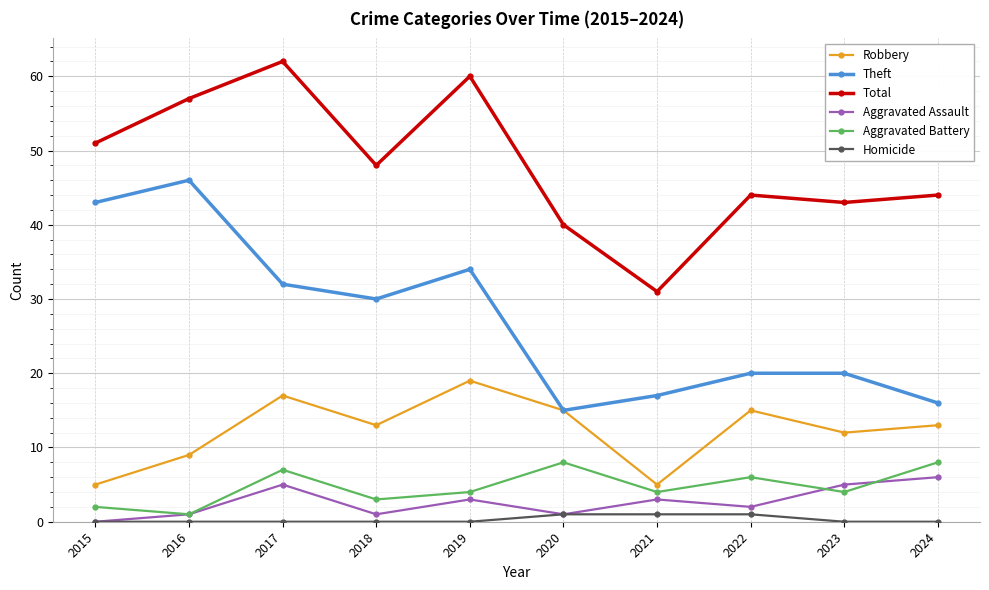

What is the maximum value shown in the chart?

62